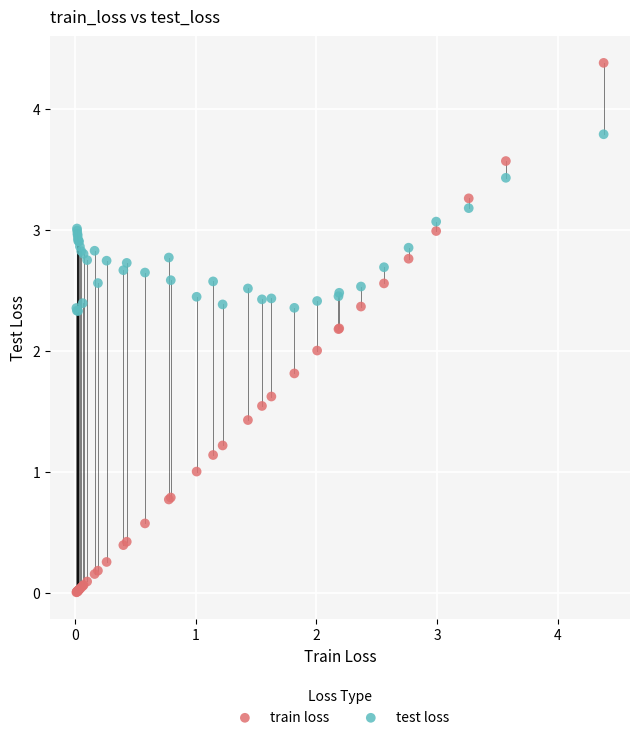

Which series contains the lowest Y value?

train loss